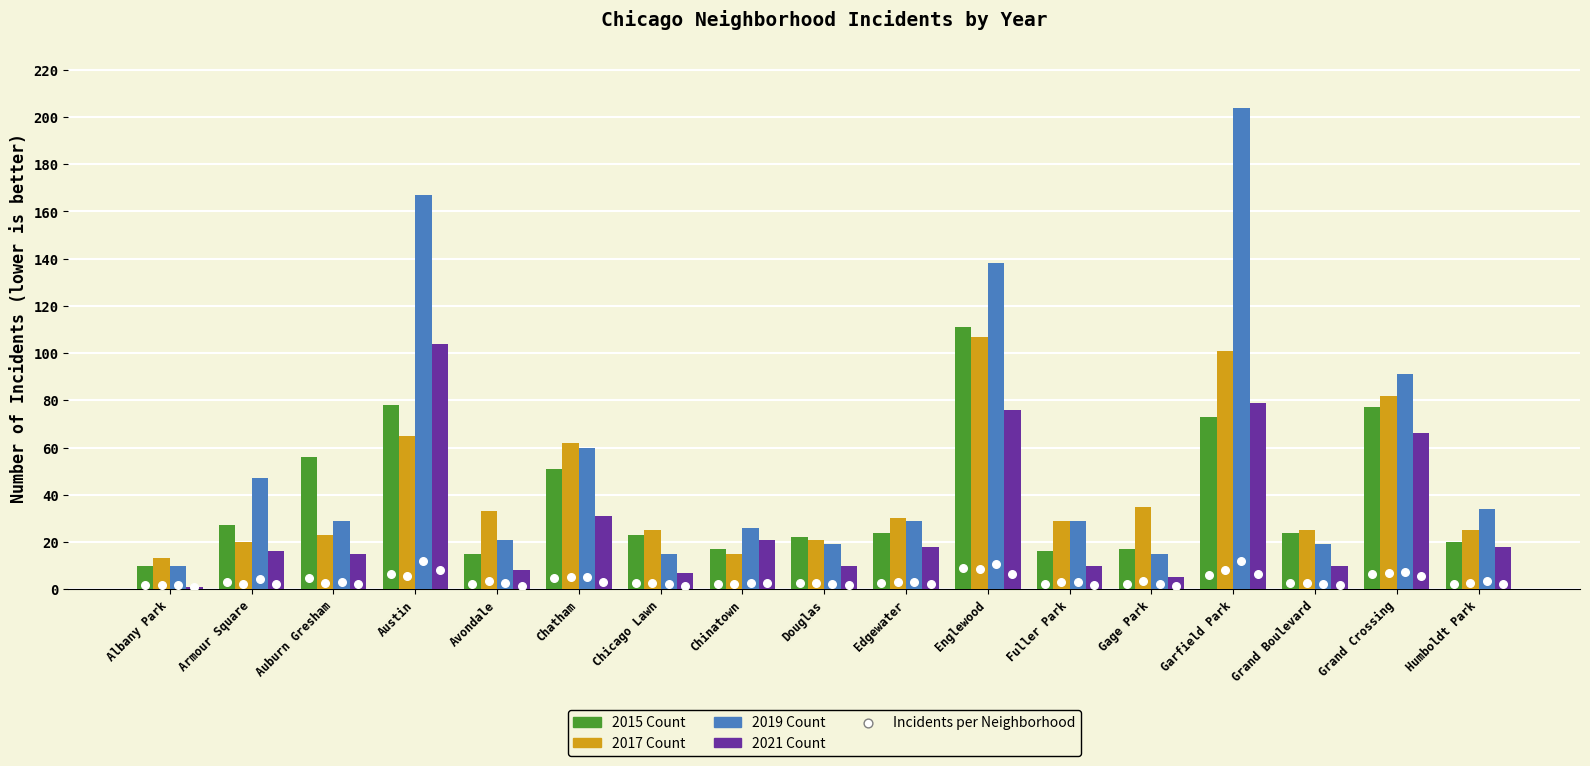

Which series has the largest Y range (max minus min)?

2019